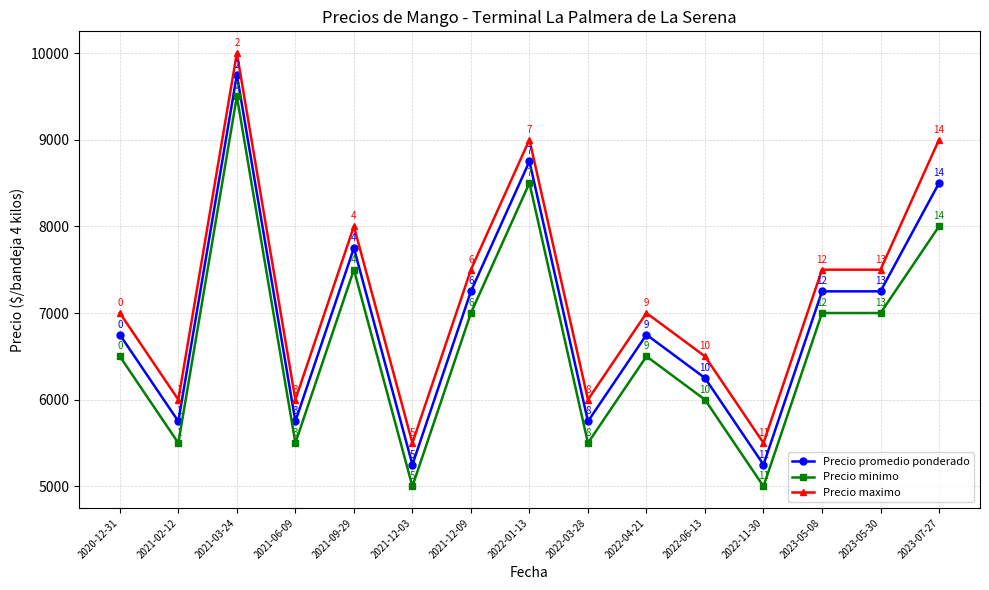

What is the approximate value of Precio maximo at 2020-12-31?

7000